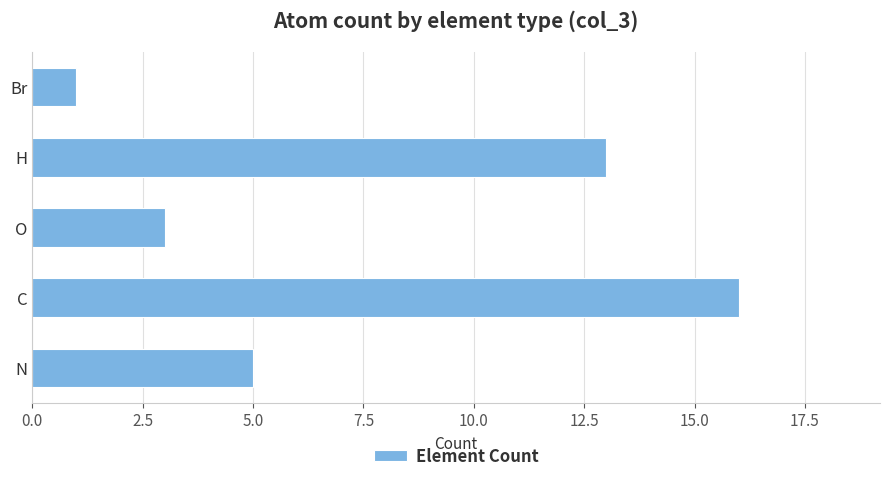

List the labels in order of value, largest first.

C, H, N, O, Br